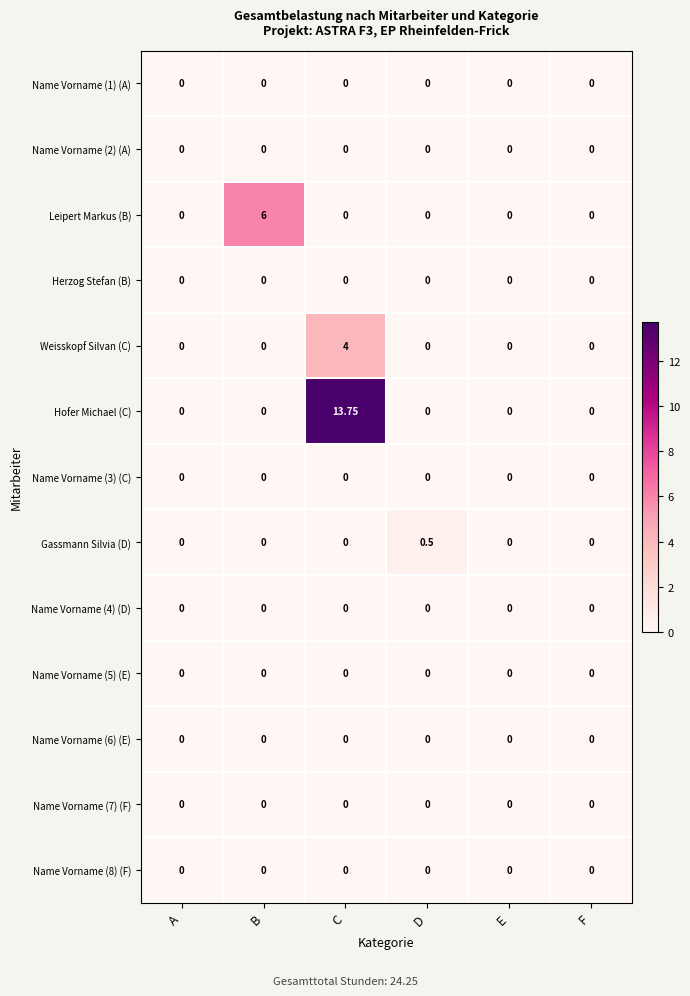

Which series changed the most between D and F?

Gassmann Silvia (D)